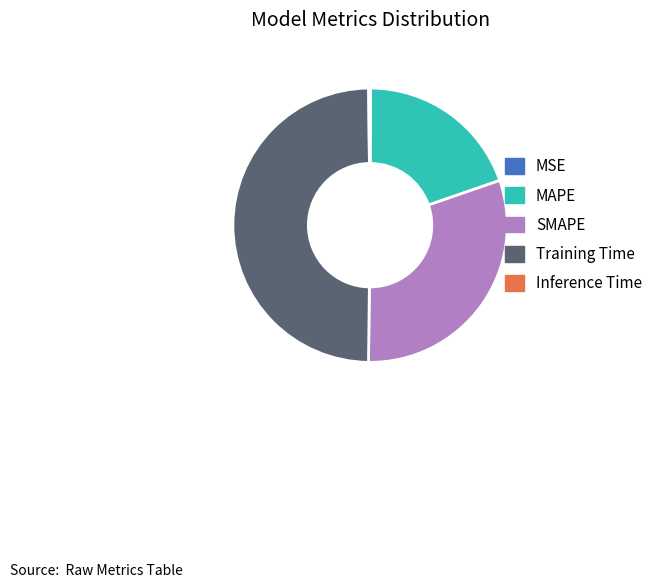

True or false: Training Time accounts for 50% of the total.

True